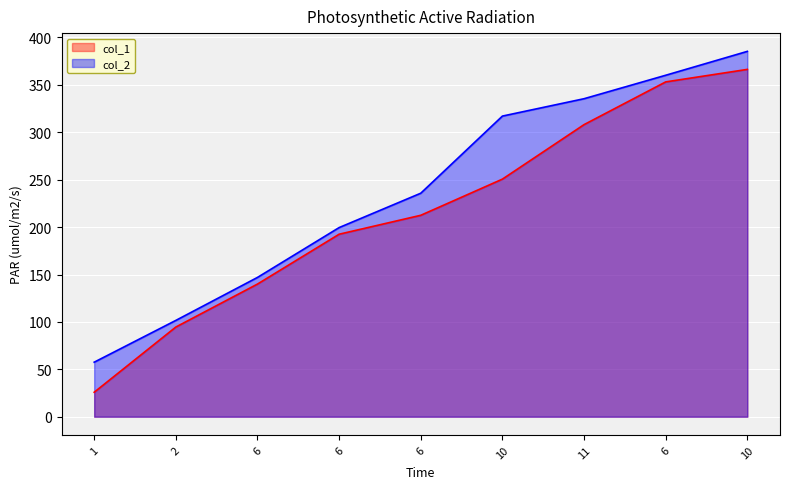

The value of col_2 at 6 is 219.0. True or false?

False